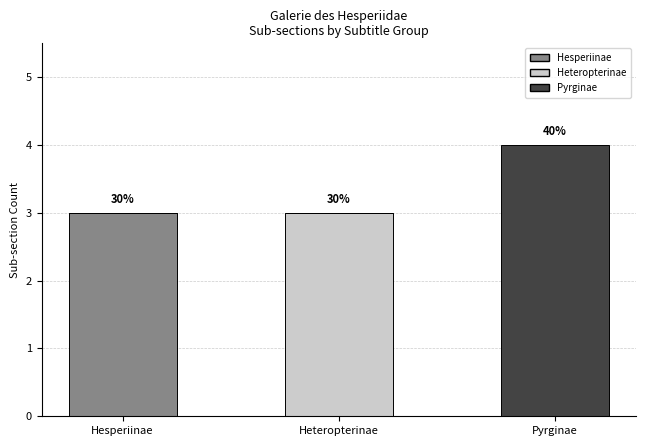

What is the total value across all series at Pyrginae?

4